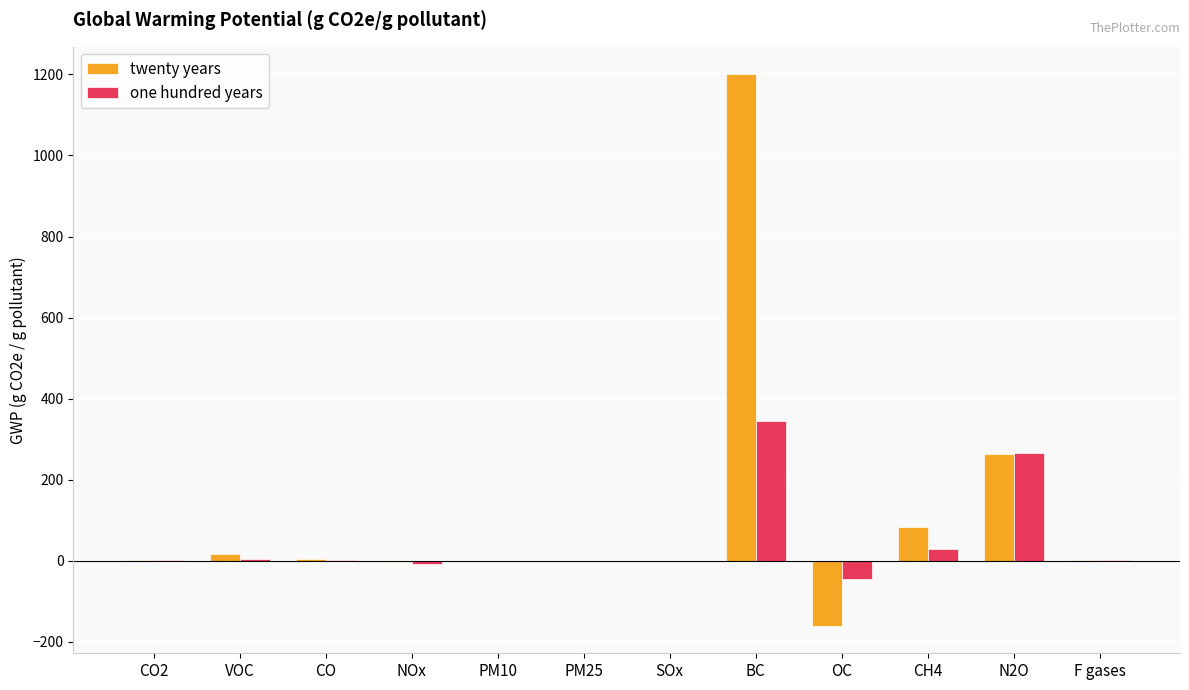

What are all the series names shown in the legend?

twenty years, one hundred years